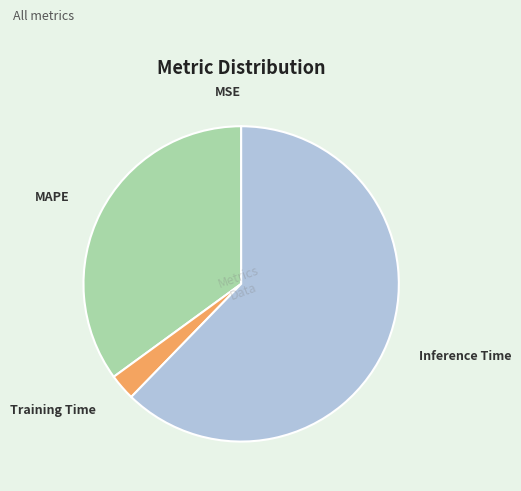

Is the sum of Inference Time and MAPE greater than half?

Yes